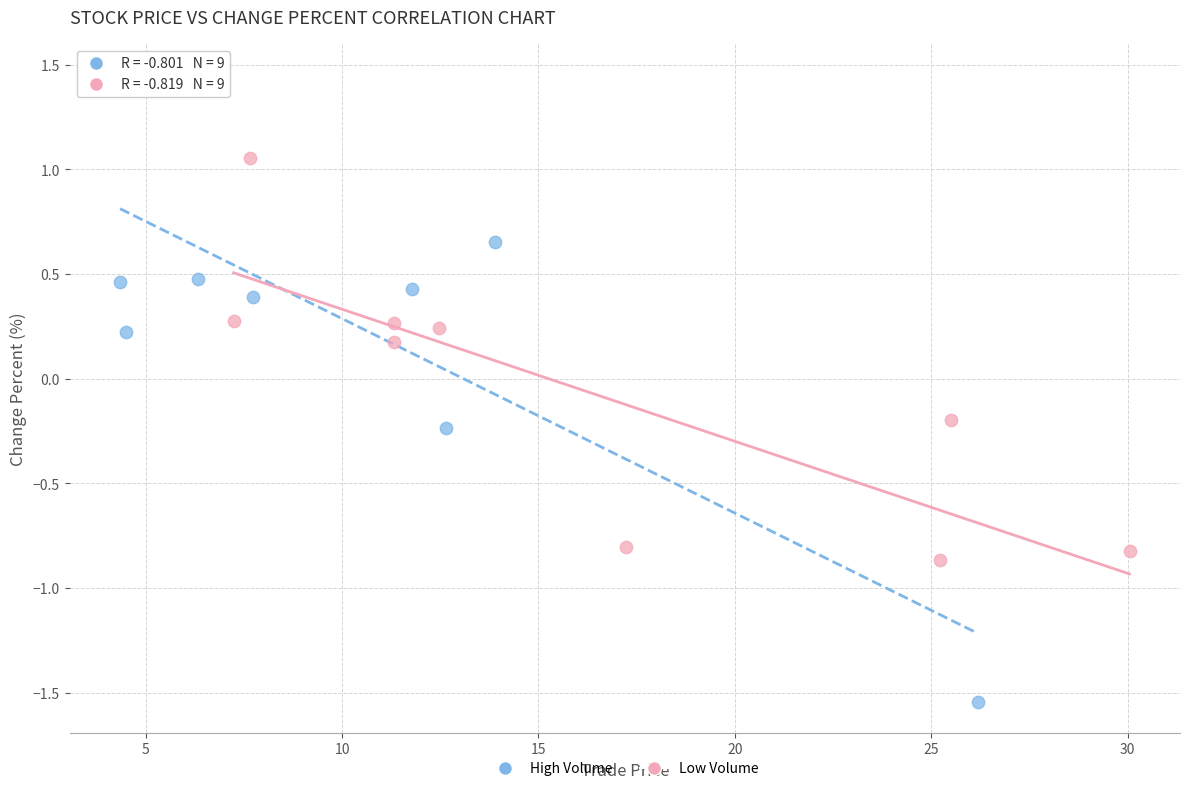

Which series has the widest spread of Y values?

High Volume